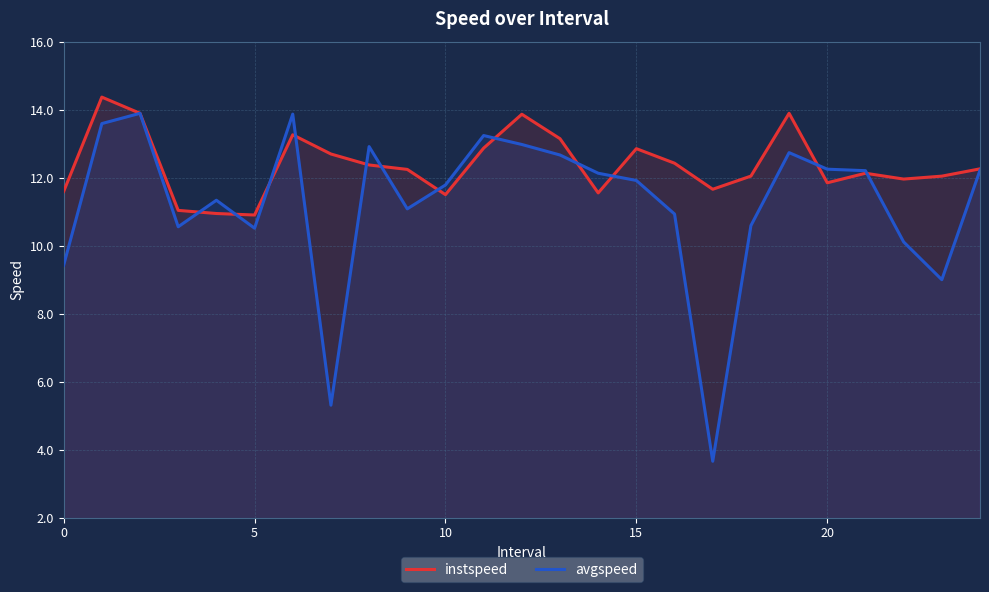

The instspeed series shows 17.9 at 18. True or false?

False